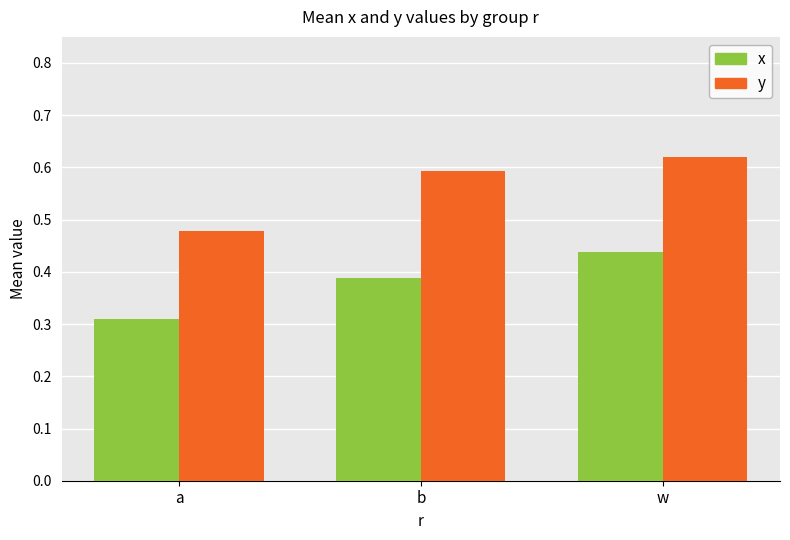

What position from the left is a?

1